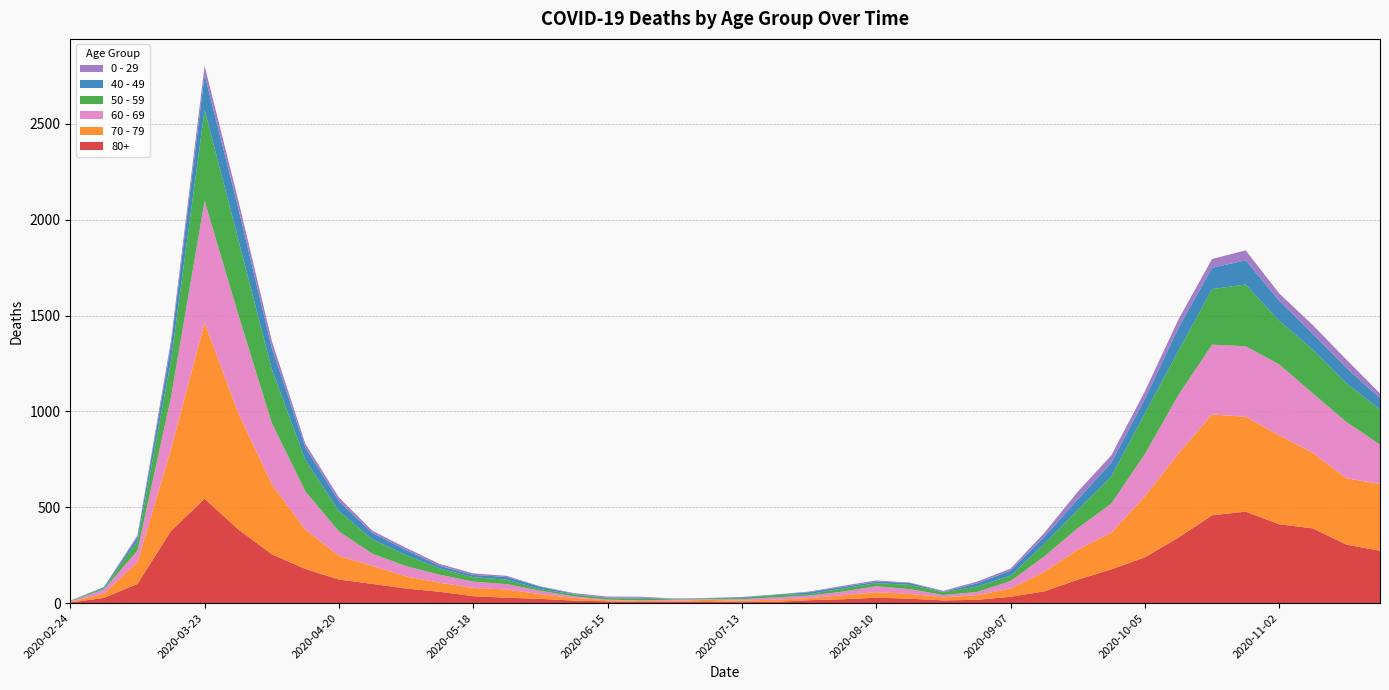

Reading left to right, transcribe all the data shown in this chart.

80+: 2020-02-24=3	2020-03-02=27	2020-03-09=100	2020-03-16=377	2020-03-23=544	2020-03-30=385	2020-04-06=255	2020-04-13=178	2020-04-20=123	2020-04-27=100	2020-05-04=76	2020-05-11=59	2020-05-18=36	2020-05-25=28	2020-06-01=22	2020-06-08=13	2020-06-15=9	2020-06-22=6	2020-06-29=7	2020-07-06=9	2020-07-13=5	2020-07-20=7	2020-07-27=15	2020-08-03=20	2020-08-10=28	2020-08-17=23	2020-08-24=14	2020-08-31=17	2020-09-07=33	2020-09-14=61	2020-09-21=122	2020-09-28=176	2020-10-05=239	2020-10-12=342	2020-10-19=458	2020-10-26=477	2020-11-02=411	2020-11-09=390	2020-11-16=305	2020-11-23=273
70 - 79: 2020-02-24=4	2020-03-02=22	2020-03-09=113	2020-03-16=427	2020-03-23=920	2020-03-30=608	2020-04-06=365	2020-04-13=206	2020-04-20=123	2020-04-27=94	2020-05-04=63	2020-05-11=47	2020-05-18=43	2020-05-25=43	2020-06-01=24	2020-06-08=14	2020-06-15=6	2020-06-22=5	2020-06-29=5	2020-07-06=8	2020-07-13=7	2020-07-20=11	2020-07-27=11	2020-08-03=21	2020-08-10=29	2020-08-17=25	2020-08-24=16	2020-08-31=24	2020-09-07=43	2020-09-14=102	2020-09-21=157	2020-09-28=191	2020-10-05=318	2020-10-12=439	2020-10-19=526	2020-10-26=495	2020-11-02=464	2020-11-09=394	2020-11-16=346	2020-11-23=348
60 - 69: 2020-02-24=2	2020-03-02=22	2020-03-09=61	2020-03-16=272	2020-03-23=634	2020-03-30=514	2020-04-06=320	2020-04-13=199	2020-04-20=128	2020-04-27=63	2020-05-04=54	2020-05-11=42	2020-05-18=33	2020-05-25=28	2020-06-01=18	2020-06-08=8	2020-06-15=3	2020-06-22=3	2020-06-29=6	2020-07-06=3	2020-07-13=8	2020-07-20=12	2020-07-27=13	2020-08-03=19	2020-08-10=31	2020-08-17=25	2020-08-24=12	2020-08-31=17	2020-09-07=39	2020-09-14=80	2020-09-21=112	2020-09-28=152	2020-10-05=221	2020-10-12=305	2020-10-19=364	2020-10-26=368	2020-11-02=370	2020-11-09=310	2020-11-16=294	2020-11-23=206
50 - 59: 2020-02-24=3	2020-03-02=7	2020-03-09=48	2020-03-16=190	2020-03-23=475	2020-03-30=392	2020-04-06=281	2020-04-13=163	2020-04-20=106	2020-04-27=75	2020-05-04=57	2020-05-11=33	2020-05-18=23	2020-05-25=23	2020-06-01=9	2020-06-08=10	2020-06-15=8	2020-06-22=9	2020-06-29=3	2020-07-06=5	2020-07-13=6	2020-07-20=12	2020-07-27=8	2020-08-03=16	2020-08-10=16	2020-08-17=22	2020-08-24=15	2020-08-31=28	2020-09-07=28	2020-09-14=64	2020-09-21=95	2020-09-28=142	2020-10-05=212	2020-10-12=230	2020-10-19=290	2020-10-26=322	2020-11-02=227	2020-11-09=228	2020-11-16=202	2020-11-23=182
40 - 49: 2020-02-24=0	2020-03-02=5	2020-03-09=21	2020-03-16=79	2020-03-23=183	2020-03-30=163	2020-04-06=111	2020-04-13=66	2020-04-20=51	2020-04-27=33	2020-05-04=27	2020-05-11=13	2020-05-18=12	2020-05-25=14	2020-06-01=12	2020-06-08=3	2020-06-15=2	2020-06-22=5	2020-06-29=1	2020-07-06=1	2020-07-13=4	2020-07-20=2	2020-07-27=10	2020-08-03=8	2020-08-10=8	2020-08-17=10	2020-08-24=2	2020-08-31=17	2020-09-07=26	2020-09-14=38	2020-09-21=55	2020-09-28=72	2020-10-05=76	2020-10-12=120	2020-10-19=111	2020-10-26=126	2020-11-02=105	2020-11-09=83	2020-11-16=80	2020-11-23=60
0 - 29: 2020-02-24=1	2020-03-02=0	2020-03-09=10	2020-03-16=25	2020-03-23=47	2020-03-30=42	2020-04-06=36	2020-04-13=19	2020-04-20=20	2020-04-27=12	2020-05-04=11	2020-05-11=10	2020-05-18=8	2020-05-25=6	2020-06-01=2	2020-06-08=4	2020-06-15=6	2020-06-22=5	2020-06-29=2	2020-07-06=1	2020-07-13=2	2020-07-20=1	2020-07-27=3	2020-08-03=6	2020-08-10=6	2020-08-17=2	2020-08-24=5	2020-08-31=9	2020-09-07=11	2020-09-14=20	2020-09-21=40	2020-09-28=38	2020-10-05=39	2020-10-12=44	2020-10-19=46	2020-10-26=52	2020-11-02=38	2020-11-09=45	2020-11-16=43	2020-11-23=25